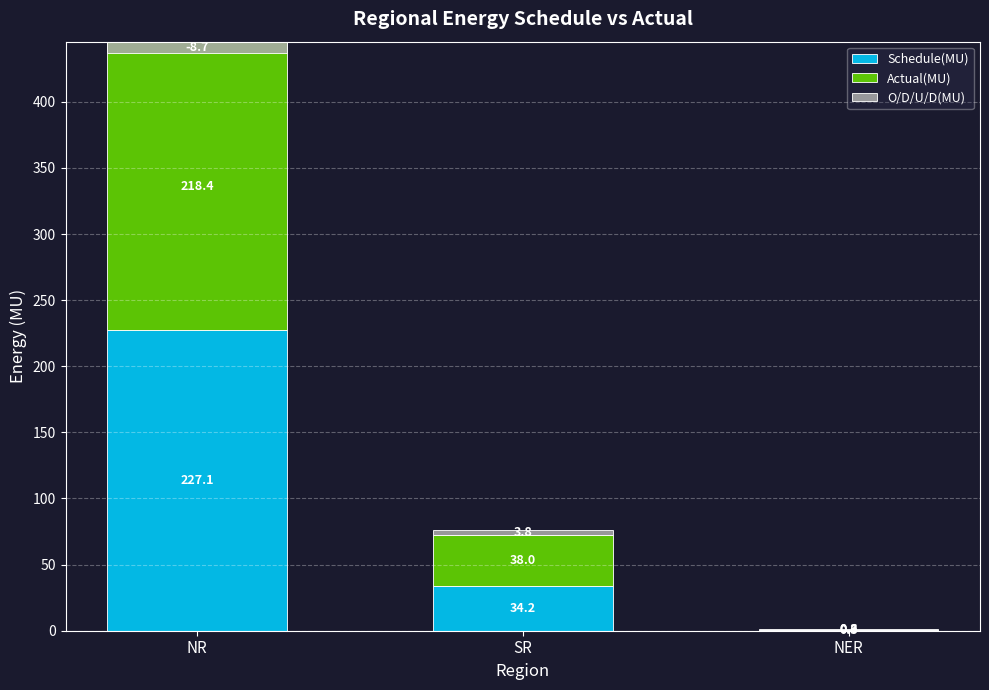

What are all the series names shown in the legend?

Schedule(MU), Actual(MU), O/D/U/D(MU)